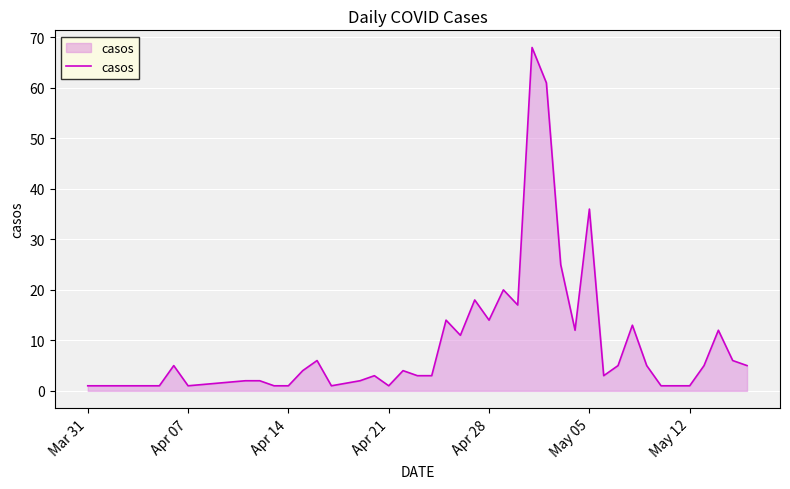

What is the maximum value shown in the chart?

68